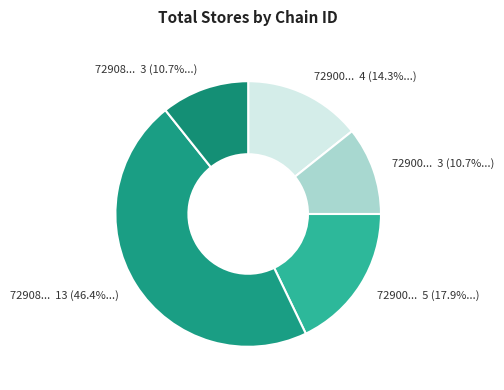

To the nearest percent, what is the average slice percentage?

20%